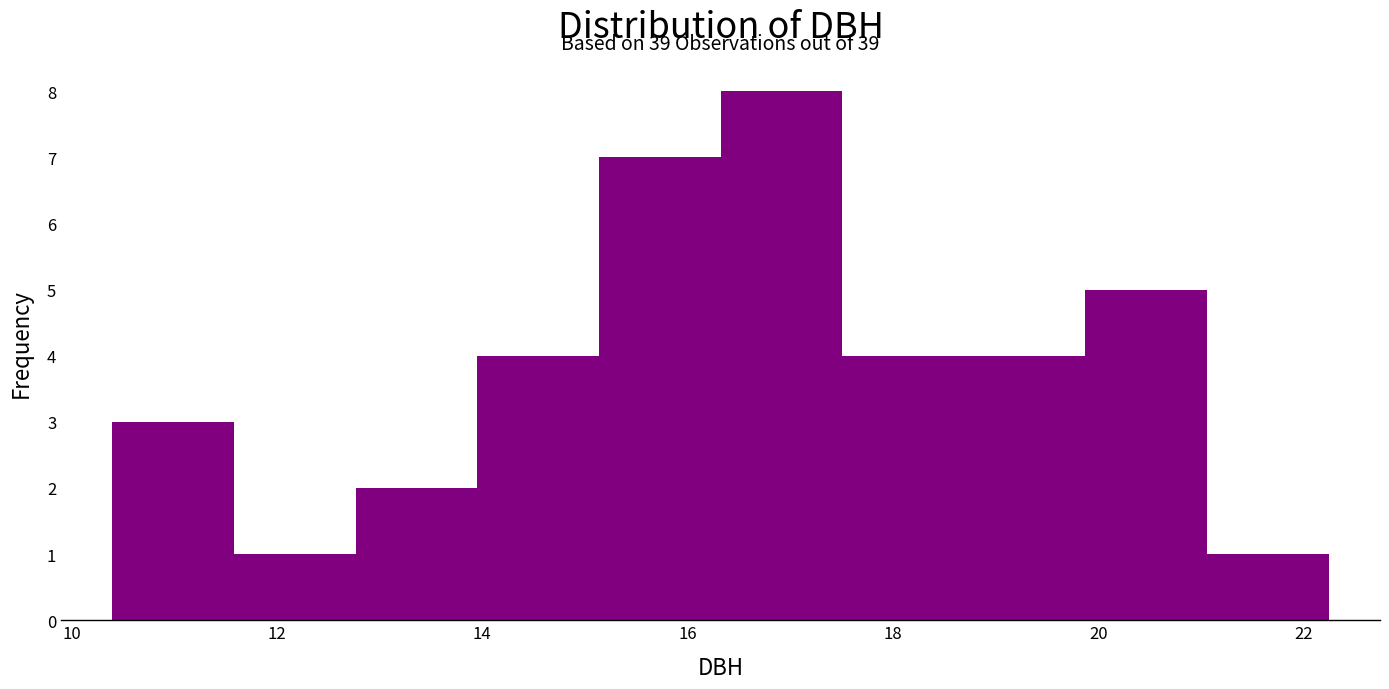

Which range on the x-axis has the tallest bar?

16.4 to 17.6